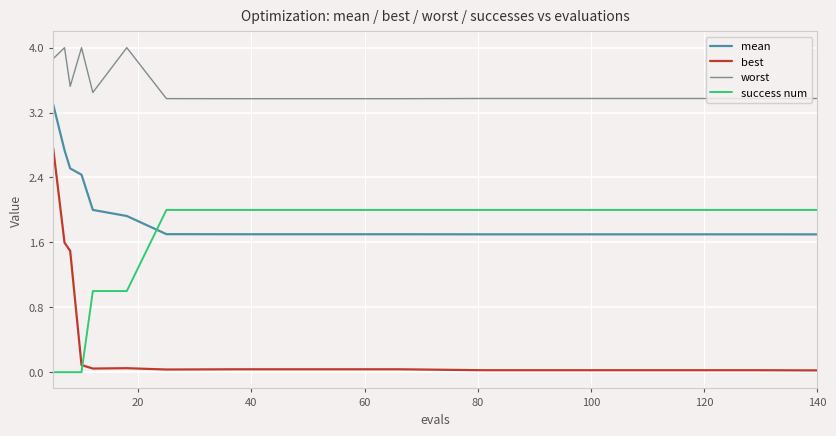

True or false: mean and worst cross at least once.

False